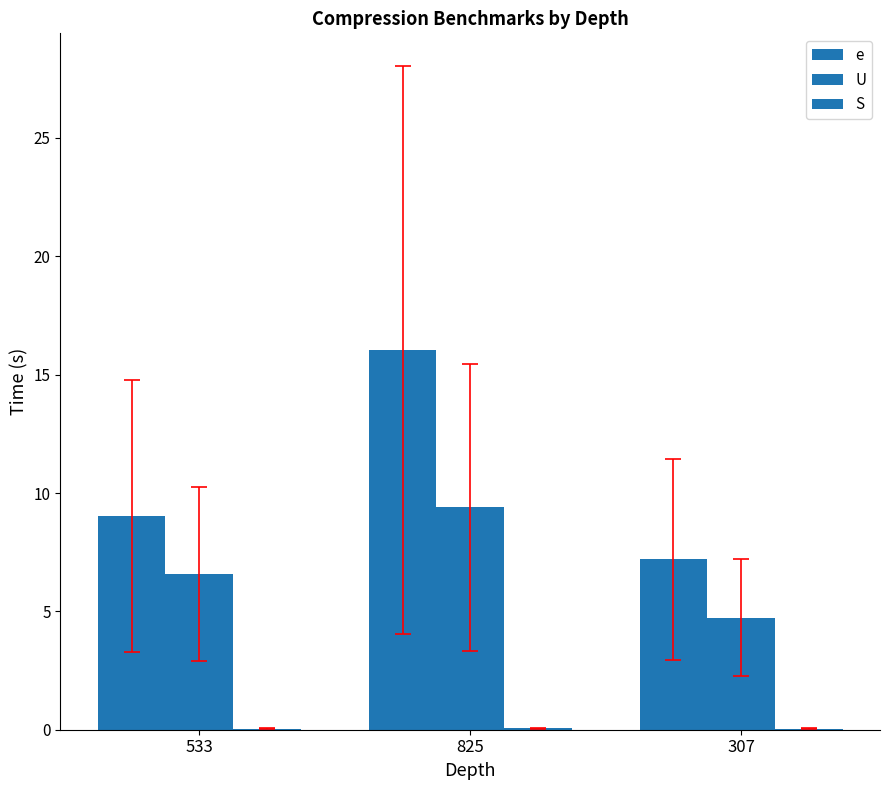

Count the number of data series in this chart.

3